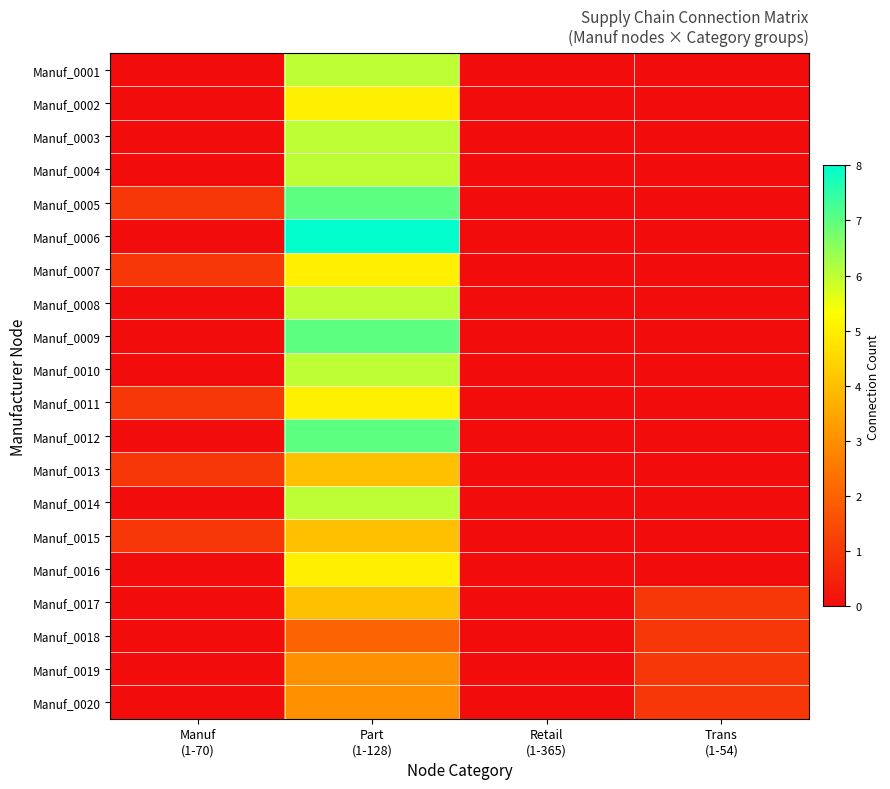

Reading left to right, transcribe all the data shown in this chart.

Manuf_0001: Manuf
(1-70)=0	Part
(1-128)=6	Retail
(1-365)=0	Trans
(1-54)=0
Manuf_0002: Manuf
(1-70)=0	Part
(1-128)=5	Retail
(1-365)=0	Trans
(1-54)=0
Manuf_0003: Manuf
(1-70)=0	Part
(1-128)=6	Retail
(1-365)=0	Trans
(1-54)=0
Manuf_0004: Manuf
(1-70)=0	Part
(1-128)=6	Retail
(1-365)=0	Trans
(1-54)=0
Manuf_0005: Manuf
(1-70)=1	Part
(1-128)=7	Retail
(1-365)=0	Trans
(1-54)=0
Manuf_0006: Manuf
(1-70)=0	Part
(1-128)=8	Retail
(1-365)=0	Trans
(1-54)=0
Manuf_0007: Manuf
(1-70)=1	Part
(1-128)=5	Retail
(1-365)=0	Trans
(1-54)=0
Manuf_0008: Manuf
(1-70)=0	Part
(1-128)=6	Retail
(1-365)=0	Trans
(1-54)=0
Manuf_0009: Manuf
(1-70)=0	Part
(1-128)=7	Retail
(1-365)=0	Trans
(1-54)=0
Manuf_0010: Manuf
(1-70)=0	Part
(1-128)=6	Retail
(1-365)=0	Trans
(1-54)=0
Manuf_0011: Manuf
(1-70)=1	Part
(1-128)=5	Retail
(1-365)=0	Trans
(1-54)=0
Manuf_0012: Manuf
(1-70)=0	Part
(1-128)=7	Retail
(1-365)=0	Trans
(1-54)=0
Manuf_0013: Manuf
(1-70)=1	Part
(1-128)=4	Retail
(1-365)=0	Trans
(1-54)=0
Manuf_0014: Manuf
(1-70)=0	Part
(1-128)=6	Retail
(1-365)=0	Trans
(1-54)=0
Manuf_0015: Manuf
(1-70)=1	Part
(1-128)=4	Retail
(1-365)=0	Trans
(1-54)=0
Manuf_0016: Manuf
(1-70)=0	Part
(1-128)=5	Retail
(1-365)=0	Trans
(1-54)=0
Manuf_0017: Manuf
(1-70)=0	Part
(1-128)=4	Retail
(1-365)=0	Trans
(1-54)=1
Manuf_0018: Manuf
(1-70)=0	Part
(1-128)=2	Retail
(1-365)=0	Trans
(1-54)=1
Manuf_0019: Manuf
(1-70)=0	Part
(1-128)=3	Retail
(1-365)=0	Trans
(1-54)=1
Manuf_0020: Manuf
(1-70)=0	Part
(1-128)=3	Retail
(1-365)=0	Trans
(1-54)=1